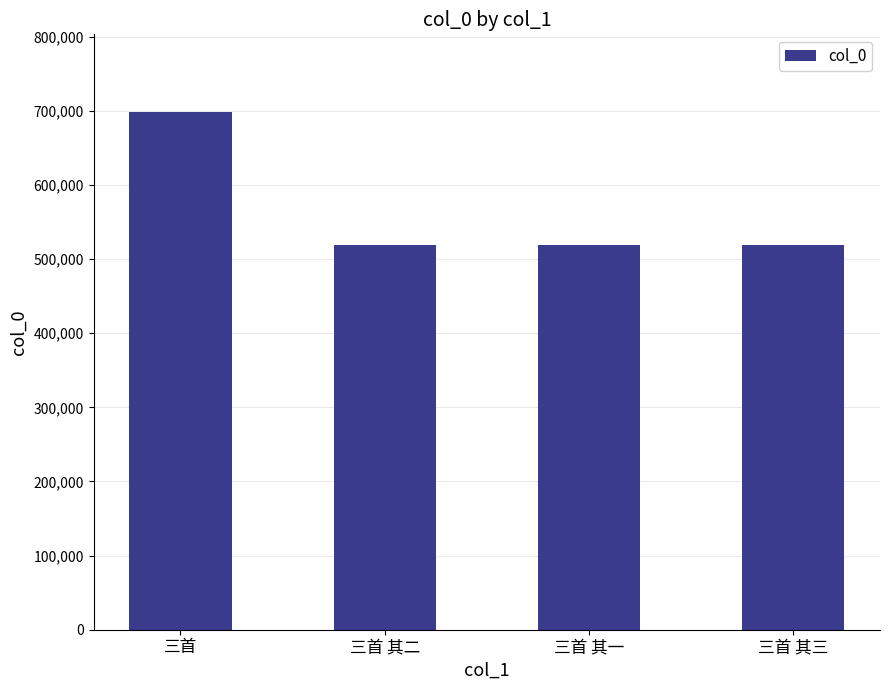

Between 三首 其二 and 三首, which is larger?

三首